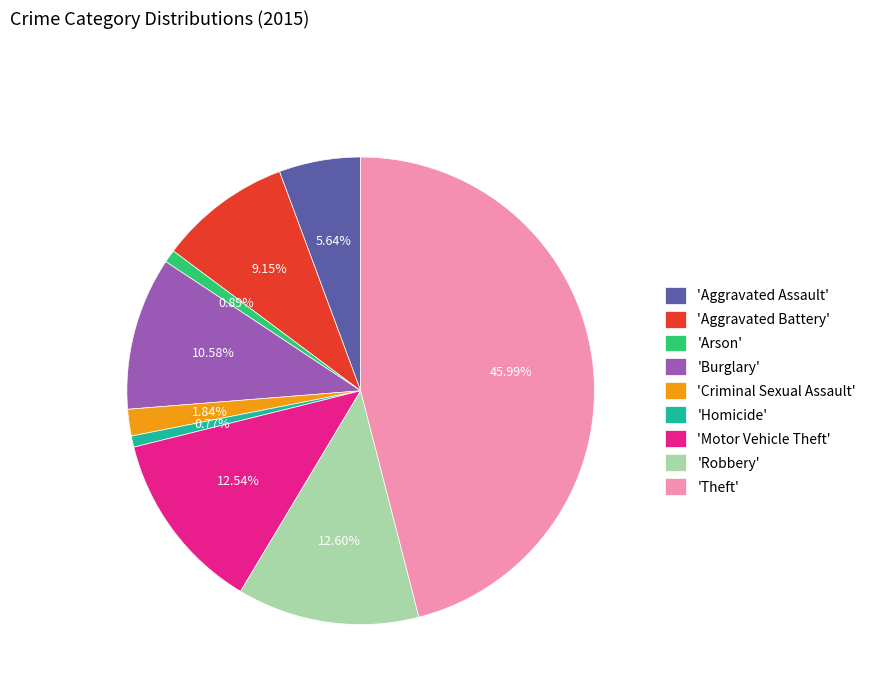

To the nearest percent, what is the average slice percentage?

11%